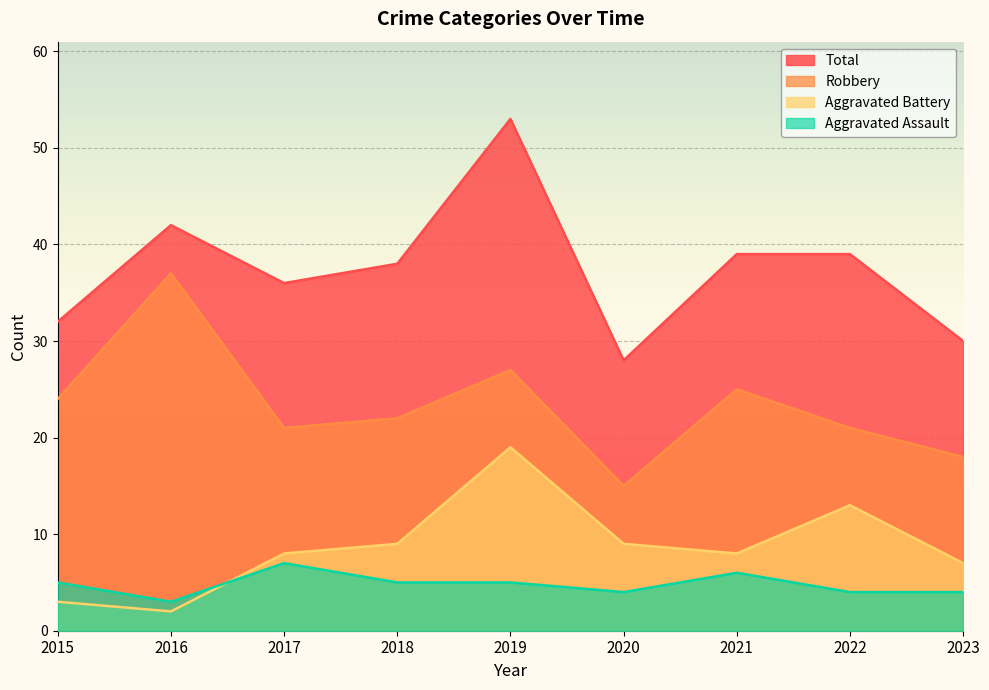

What is the lowest value of the Total series?

28